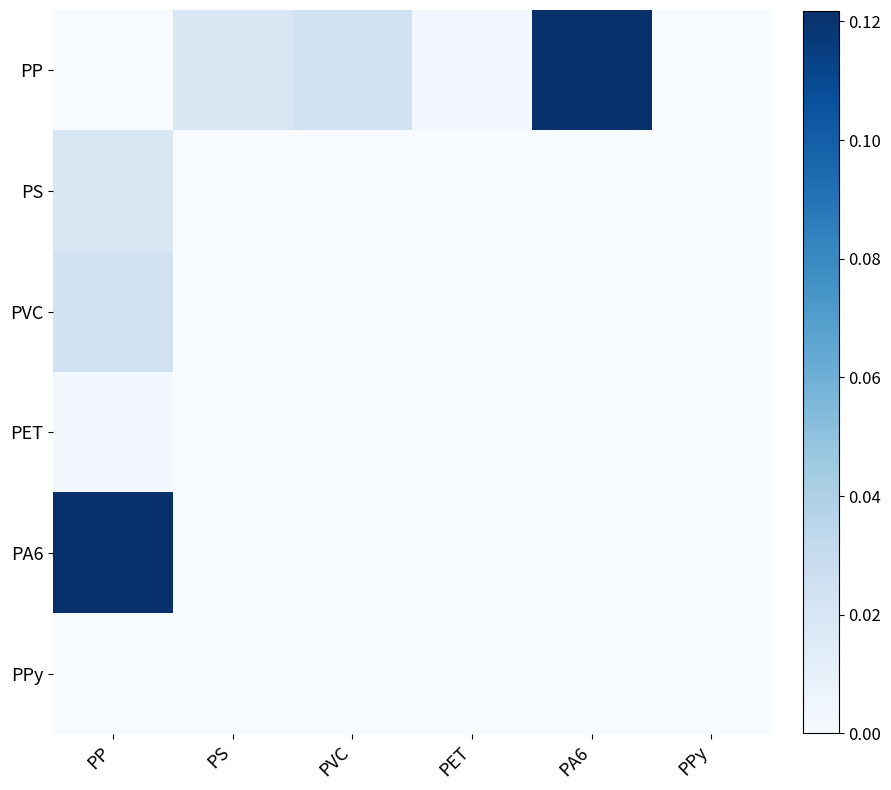

Between PA6 and PVC, which is larger?

PA6